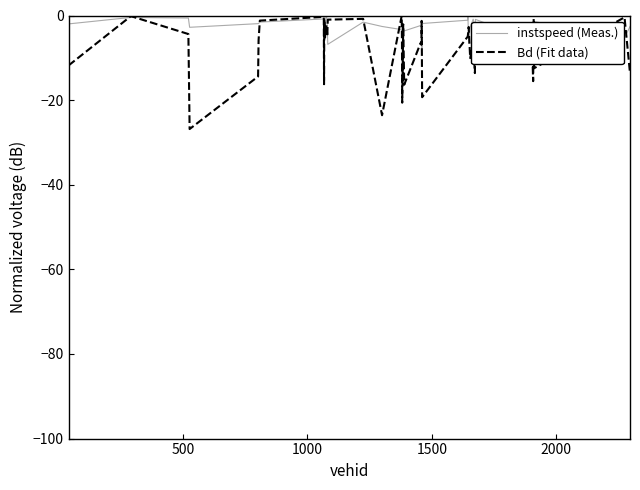

Which series has the largest total across all categories?

instspeed (Meas.)